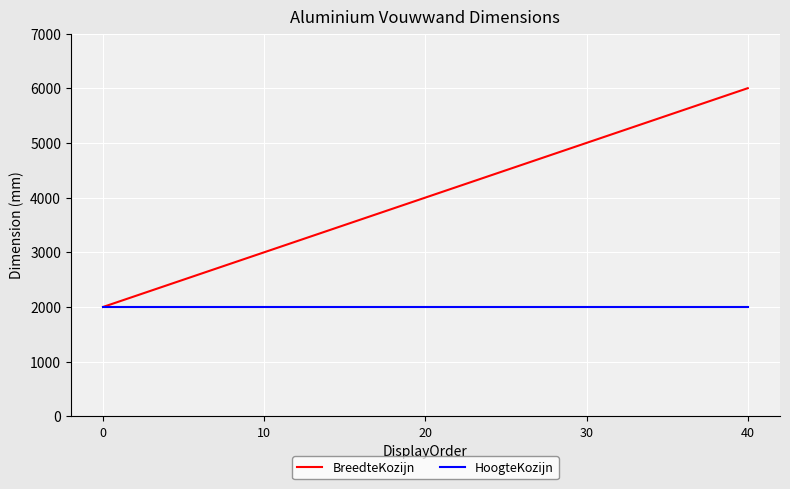

At how many categories does at least one series exceed 2233?

4